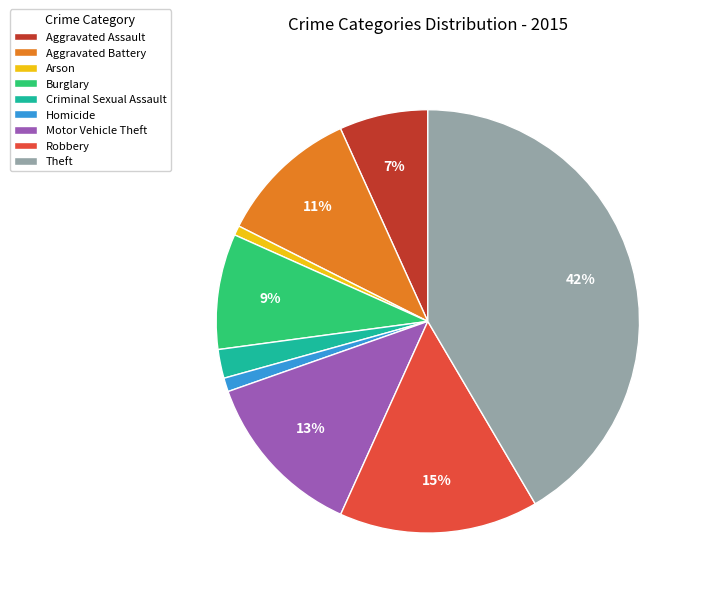

To the nearest percent, what percentage of the pie is Arson?

1%